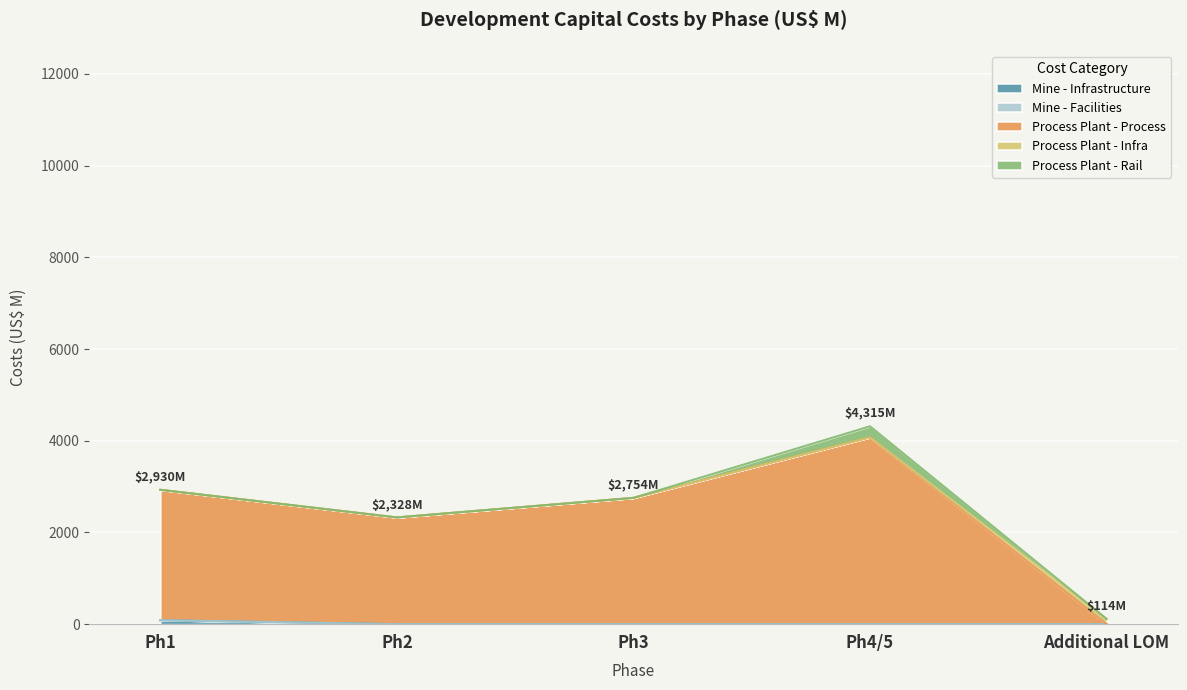

What position from the left is ph1?

1